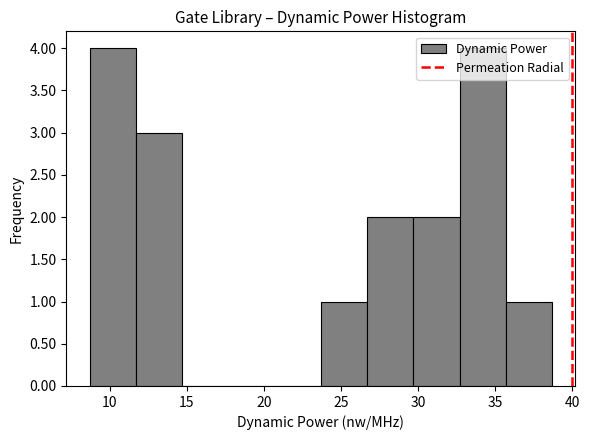

Reading left to right, transcribe this chart: for each bar, give the range it covers on the x-axis and its height. Neither the bar edges nor the heights are printed on the chart, so give them approximately, as read against the axes.

8.7 to 11.7: 4
11.7 to 14.7: 3
14.7 to 17.7: 0
17.7 to 20.7: 0
20.7 to 23.7: 0
23.7 to 26.7: 1
26.7 to 29.7: 2
29.7 to 32.7: 2
32.7 to 35.7: 4
35.7 to 38.7: 1